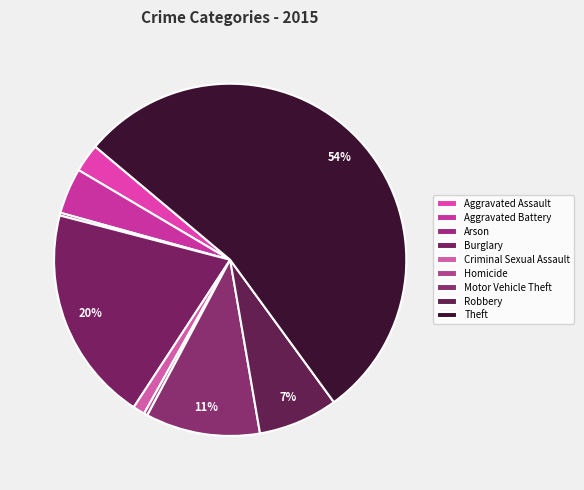

True or false: Aggravated Assault accounts for 3% of the total.

True